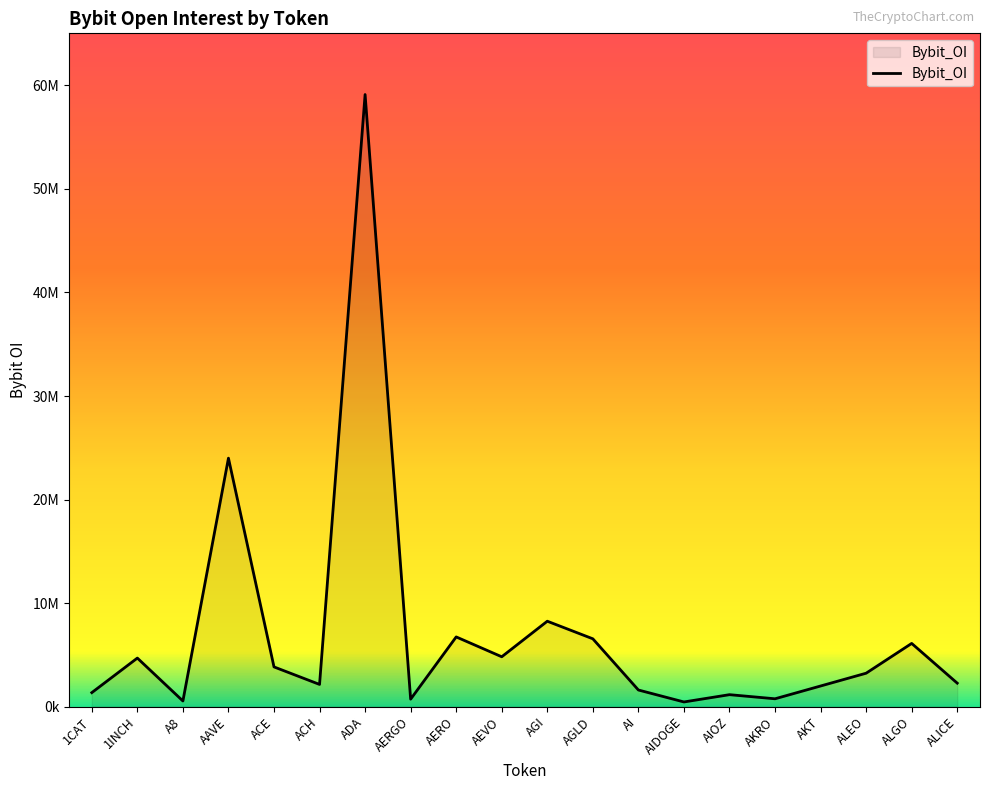

At which category does the chart reach its minimum across all series?

AIDOGE